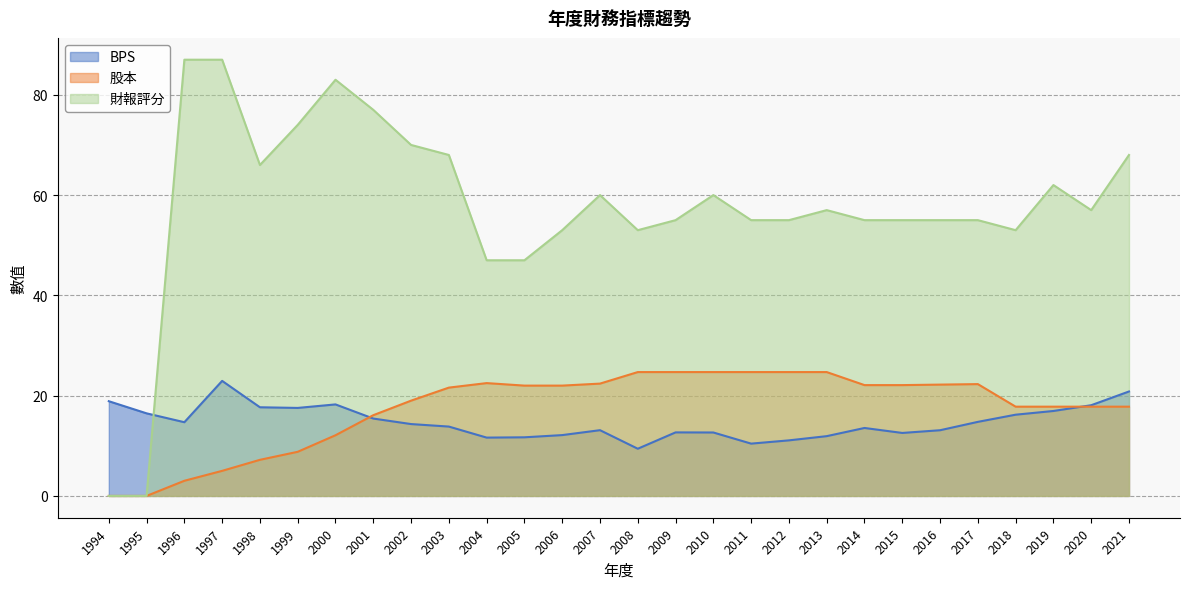

How many data points in 財報評分 are above 57?

12